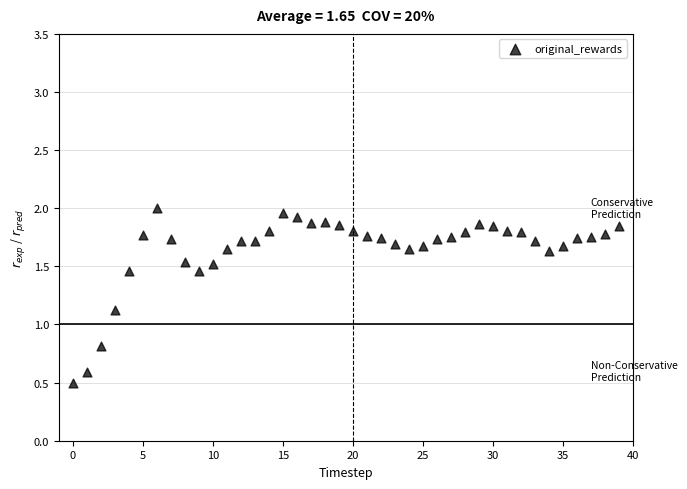

What Y value in the scatter plot is closest to 1?

1.1